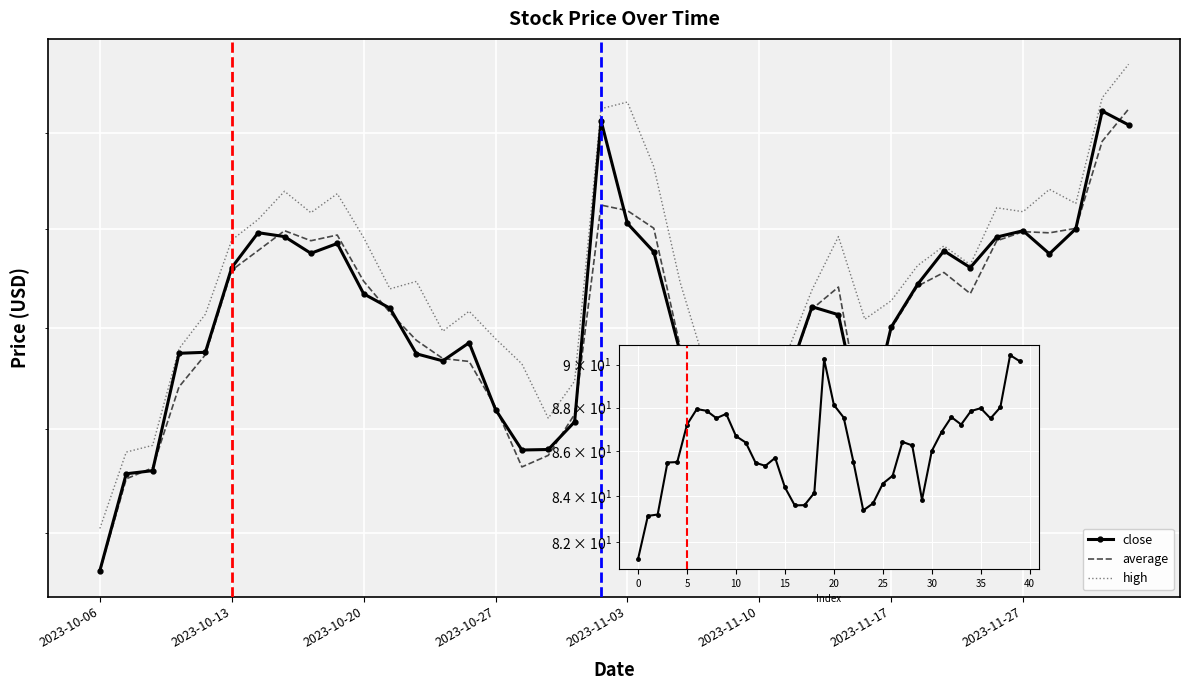

True or false: high and close cross at least once.

False